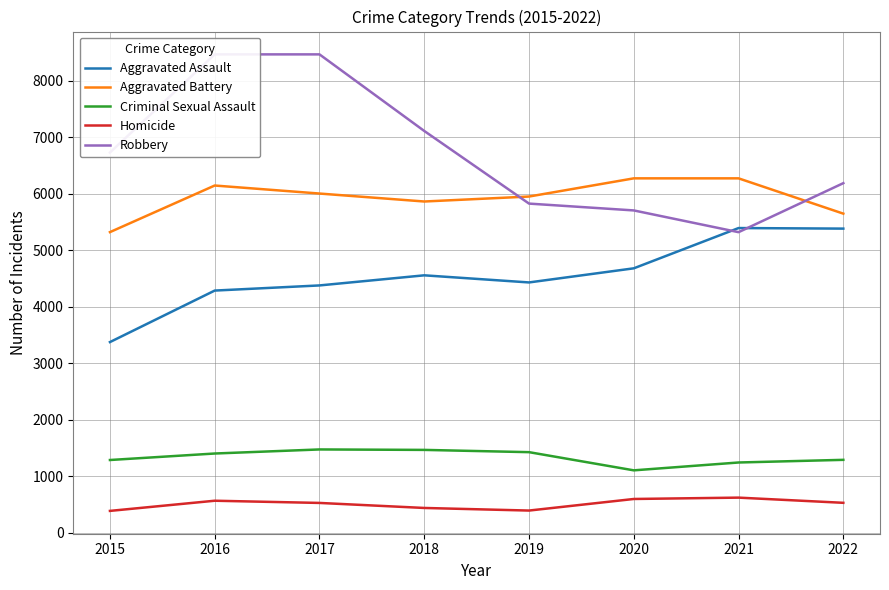

What is the difference between the second highest and minimum values in the Aggravated Battery series?

952